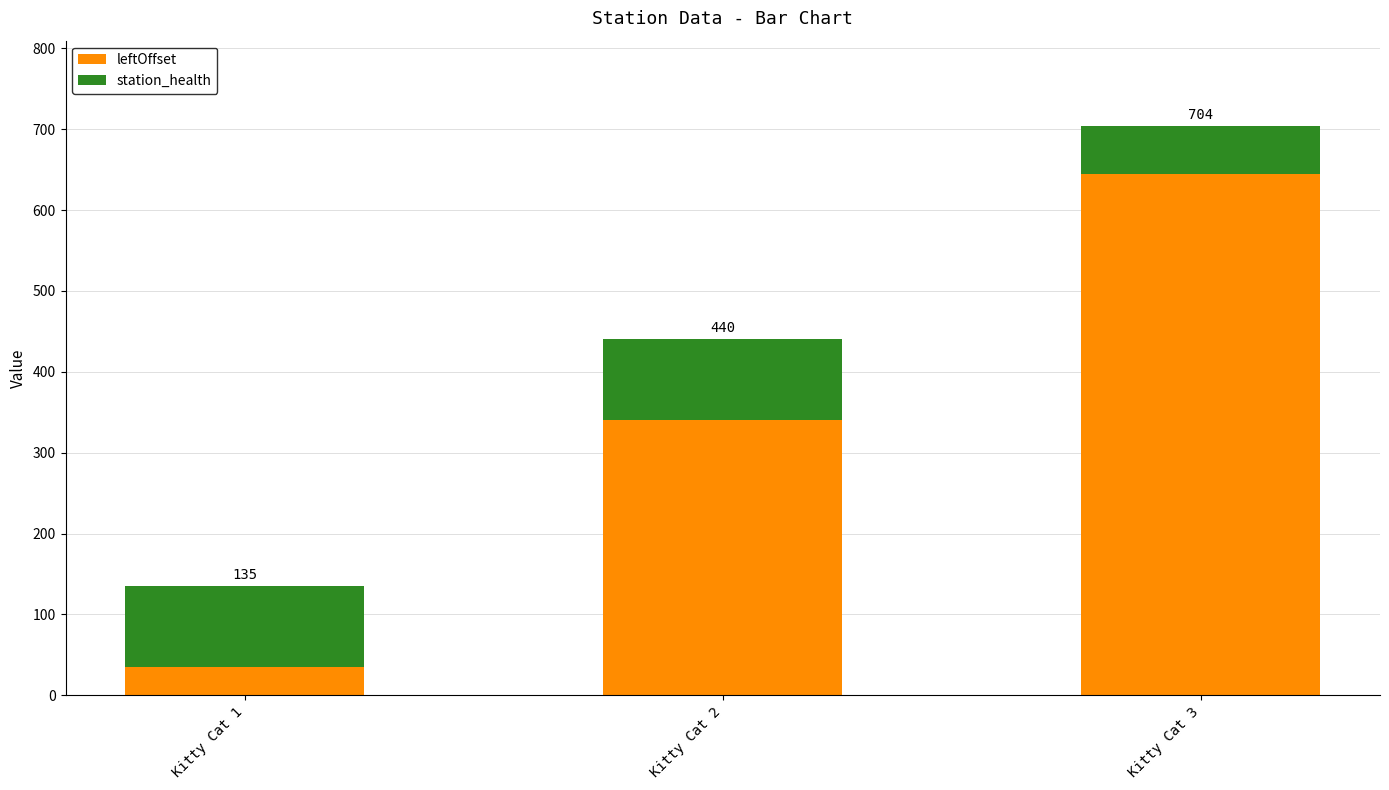

Which series has the largest total across all categories?

leftOffset